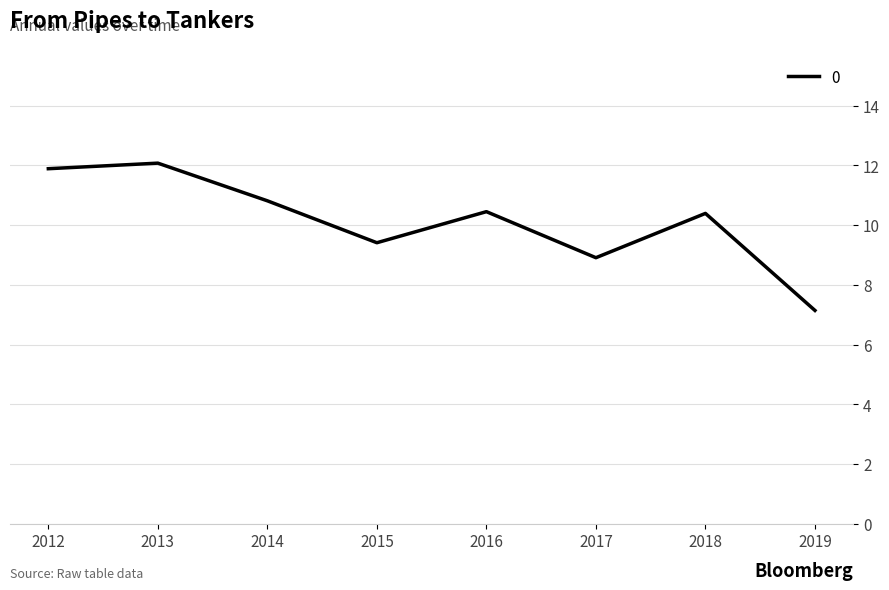

What is the difference between the values at 2017 and 2018?

1.5